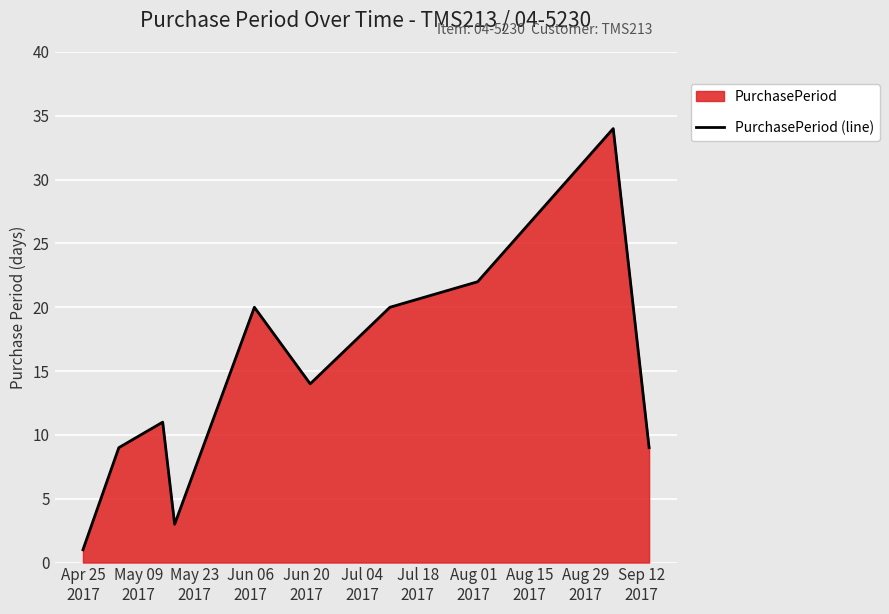

What is the smallest value displayed?

1